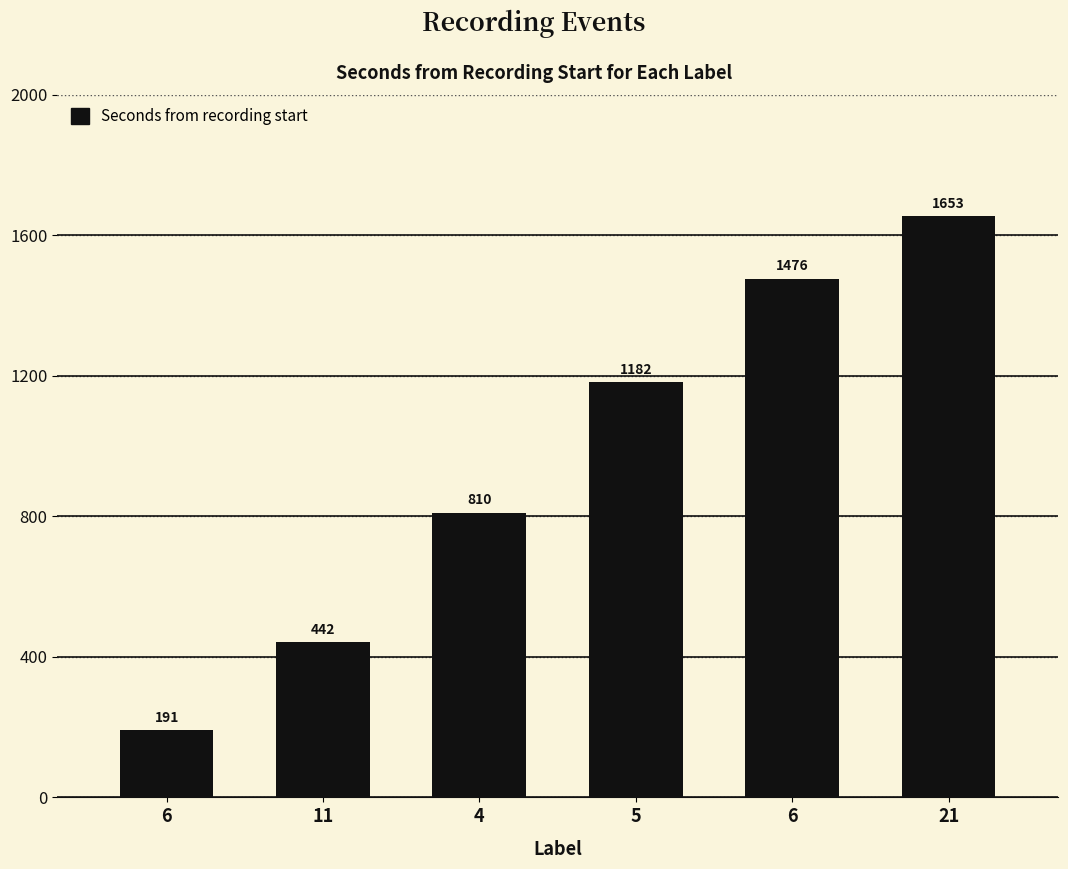

The value at 6 is 337. True or false?

False